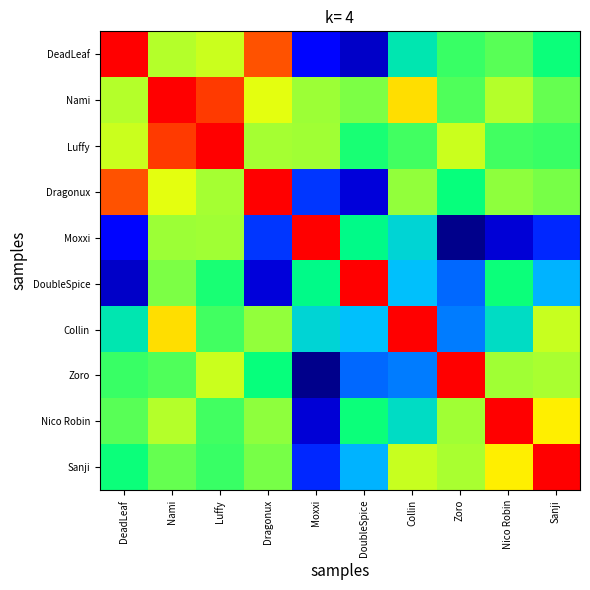

Between DeadLeaf and Dragonux, which is larger?

DeadLeaf